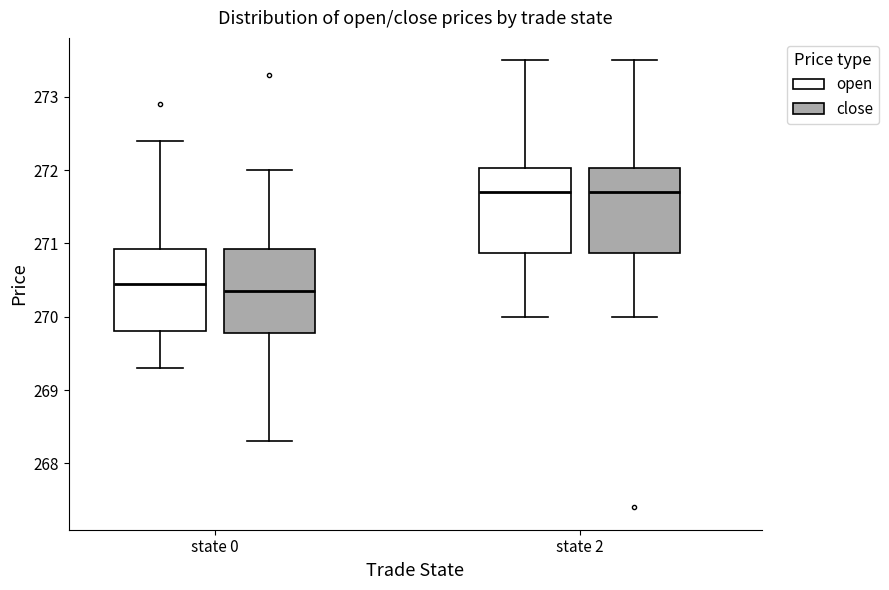

Reading left to right, transcribe this box plot: for each box, give where its median line is, the range the box spans, and where its two whiskers end, as read against the y-axis. The values are not printed on the chart, so give them approximately, as read against the axis.

state 0 (open): median 270.5, box 269.8 to 270.9, whiskers 269.3 to 272.4
state 0 (close): median 270.4, box 269.8 to 270.9, whiskers 268.3 to 272.0
state 2 (open): median 271.7, box 270.9 to 272.0, whiskers 270.0 to 273.5
state 2 (close): median 271.7, box 270.9 to 272.0, whiskers 270.0 to 273.5